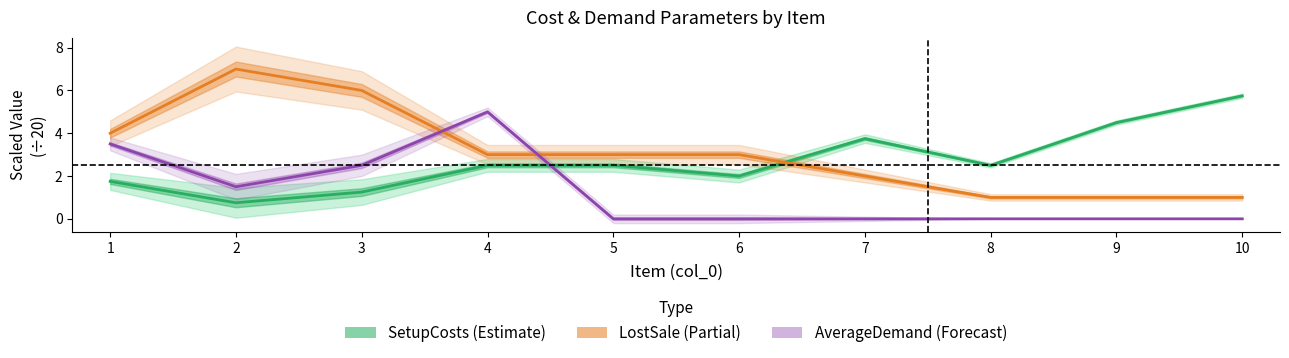

Reading right to left, what are all the values shown in this chart?

SetupCosts: 5.8	4.5	2.5	3.8	2.0	2.5	2.5	1.2	0.8	1.8
LostSale: 1.0	1.0	1.0	2.0	3.0	3.0	3.0	6.0	7.0	4.0
AverageDemand: 0.0	0.0	0.0	0.0	0.0	0.0	5.0	2.5	1.5	3.5